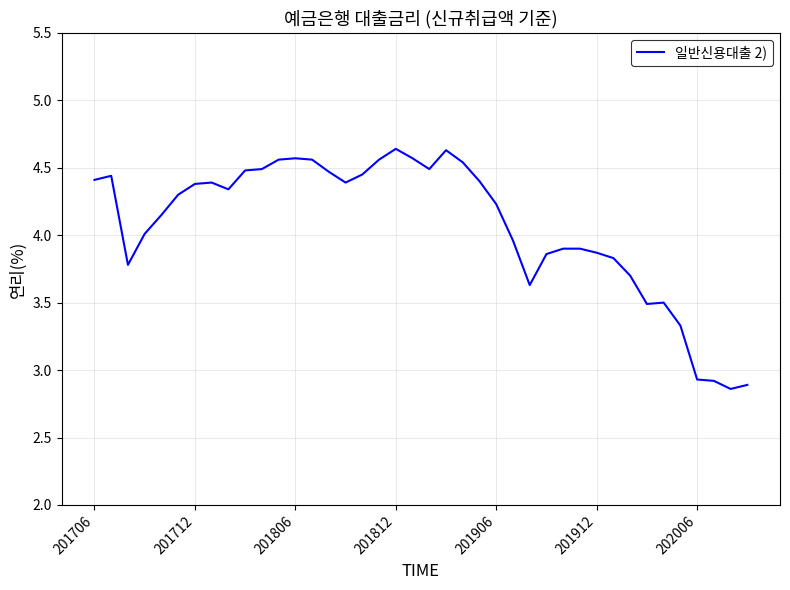

What is the difference between the maximum and minimum values?

1.8